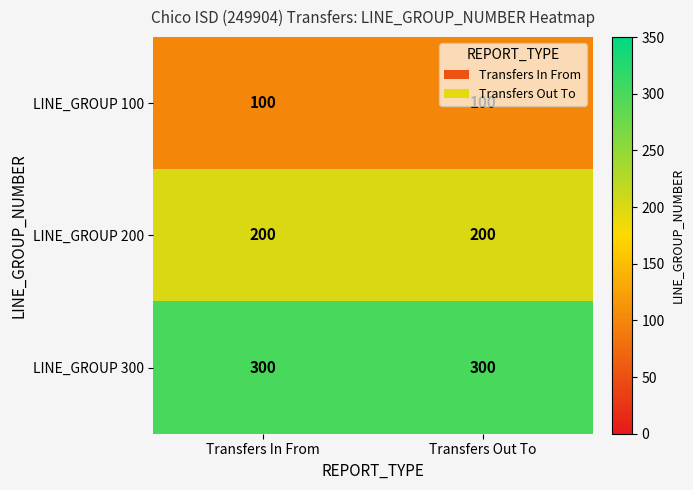

What is the maximum value for LINE_GROUP 300?

300